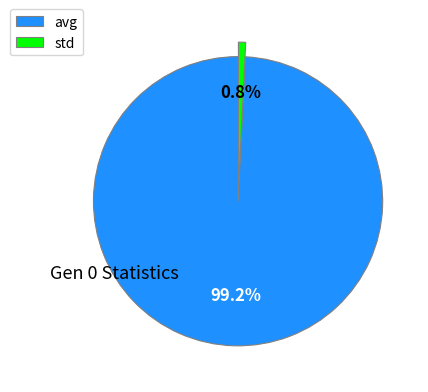

The std slice represents 11% of the pie. True or false?

False